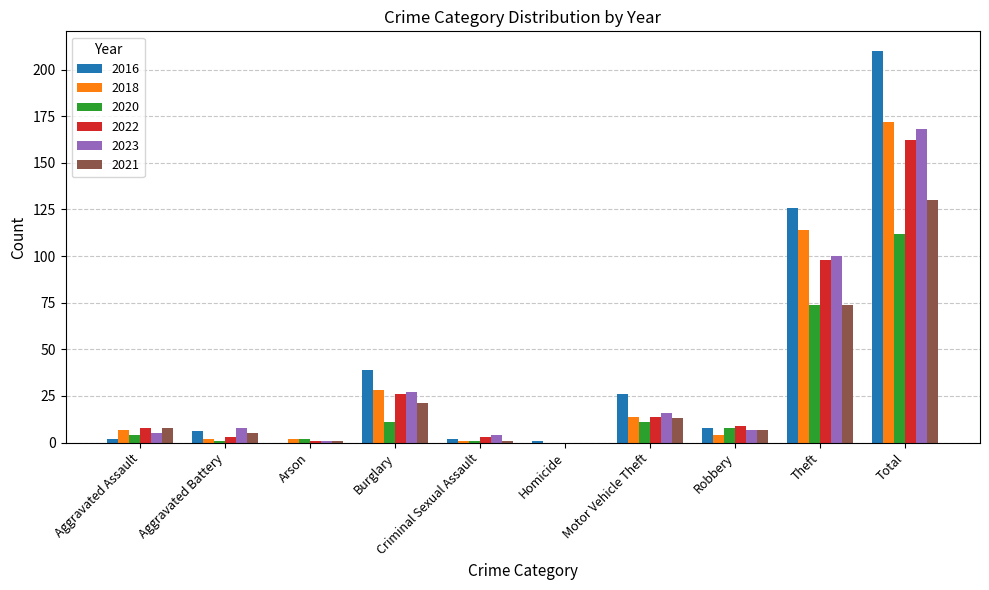

Where is 2021 nearest to the value 65?

Theft